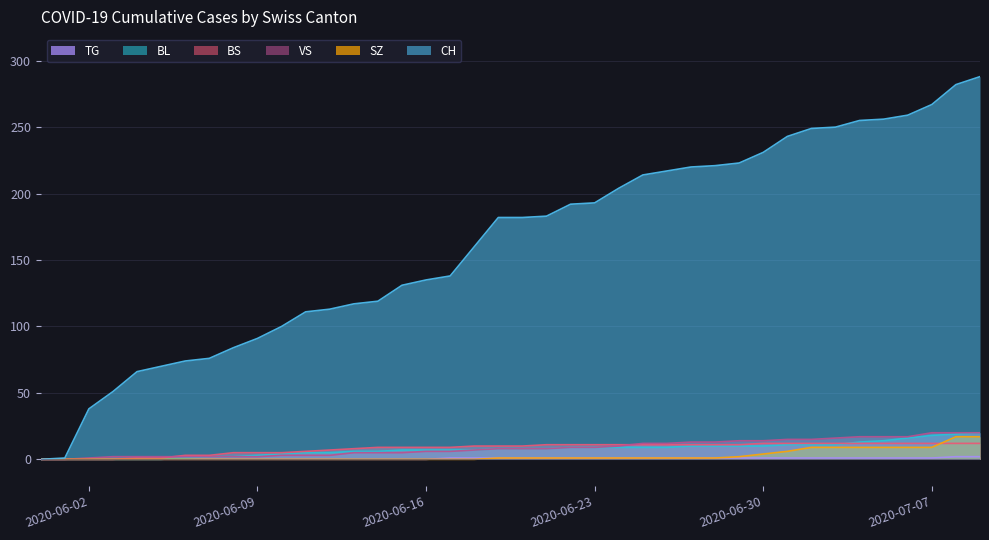

Does the chart display data point markers on the line(s)?

No